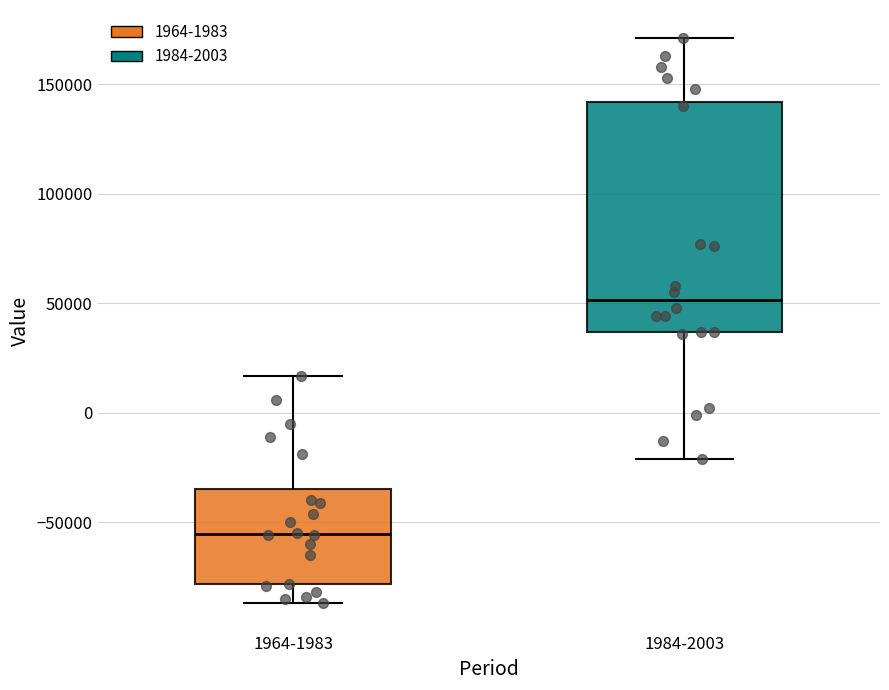

Which box has the highest median line?

1984-2003